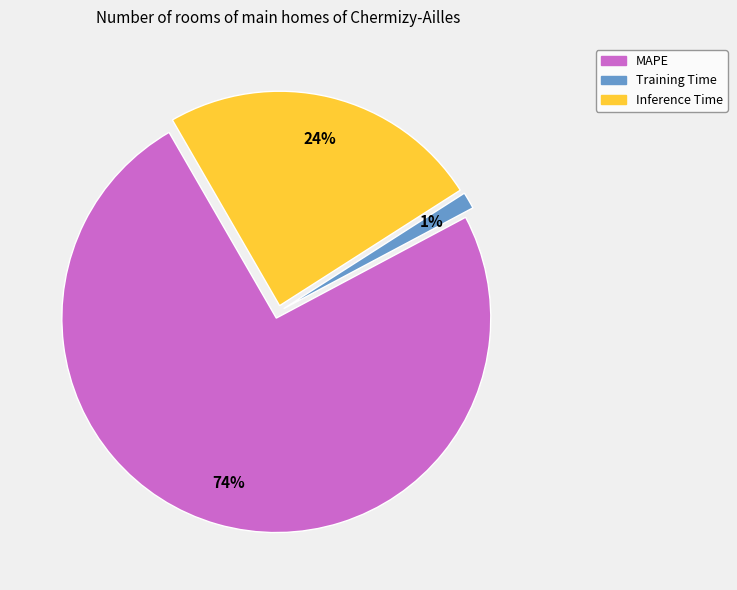

Rank the categories by value from lowest to highest.

Training Time, Inference Time, MAPE